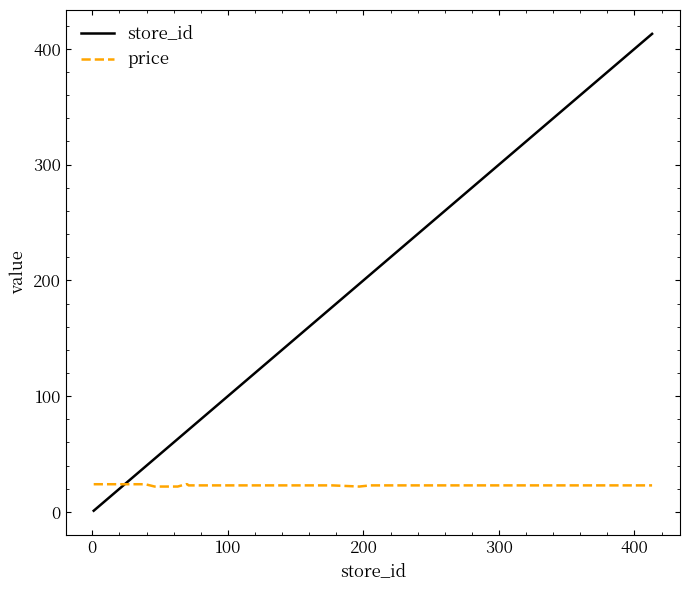

What is the maximum value for store_id?

413.0